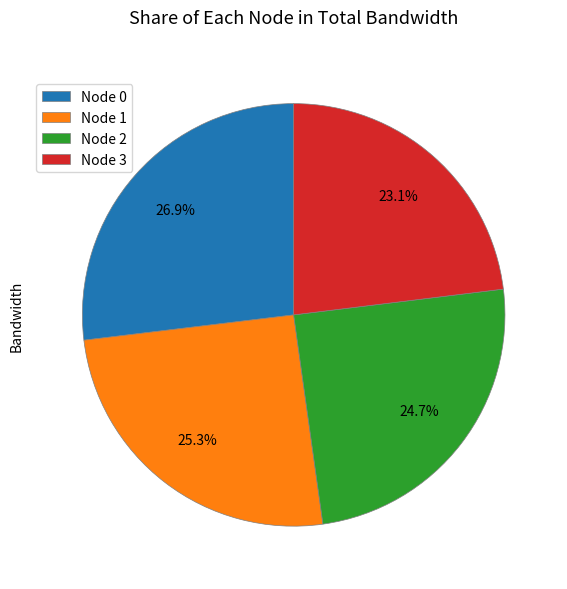

Which has a higher value, Node 3 or Node 0?

Node 0